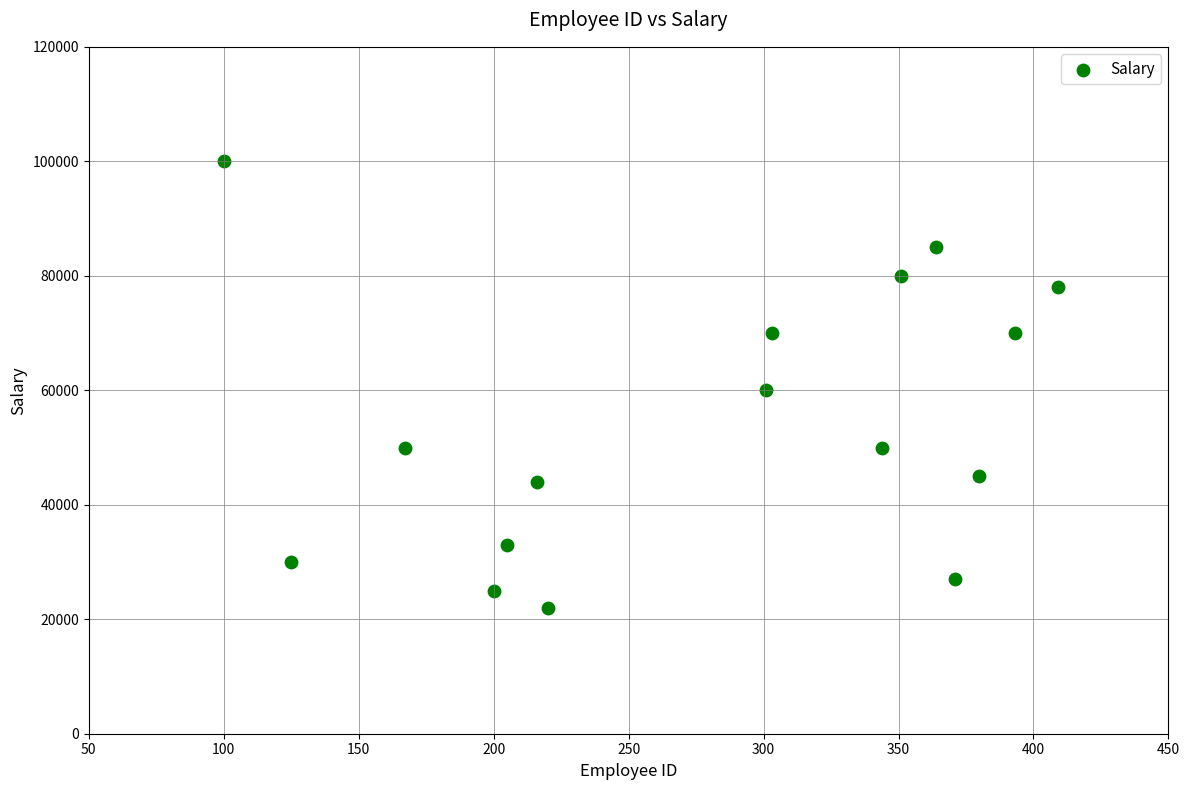

What is the range of Y values (max minus min)?

78000